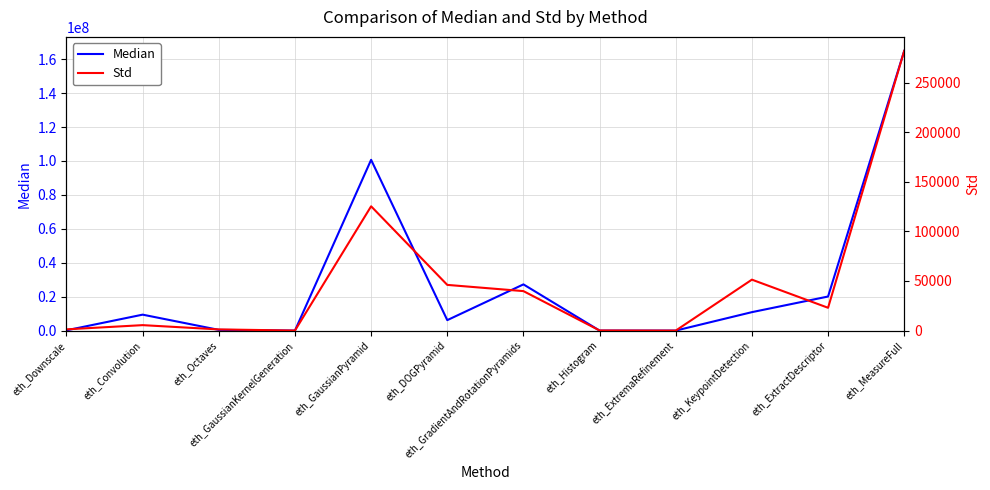

At how many categories does at least one series exceed 125822724?

1